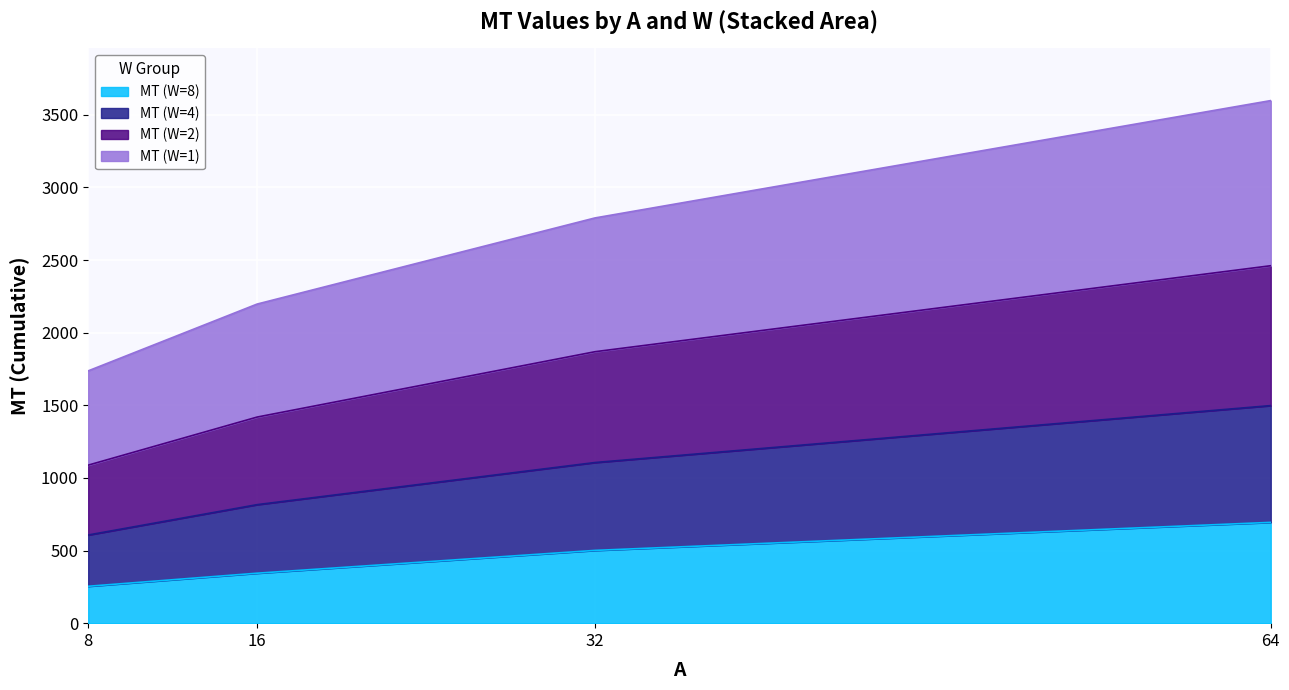

What is the value of the MT point at the 1st from the left?

254